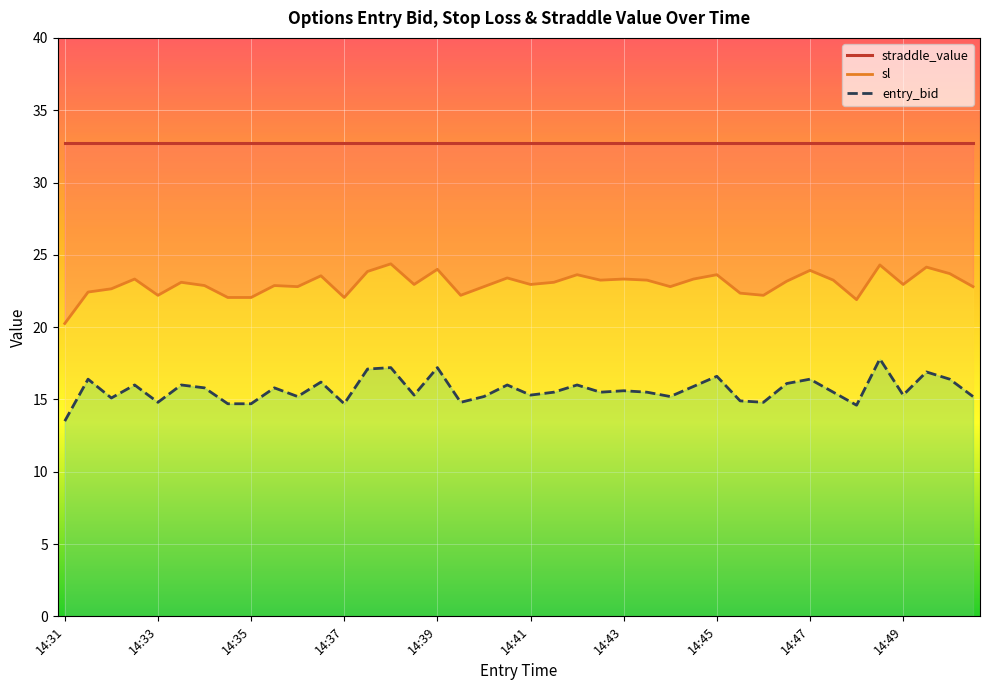

True or false: sl and entry_bid cross at least once.

False